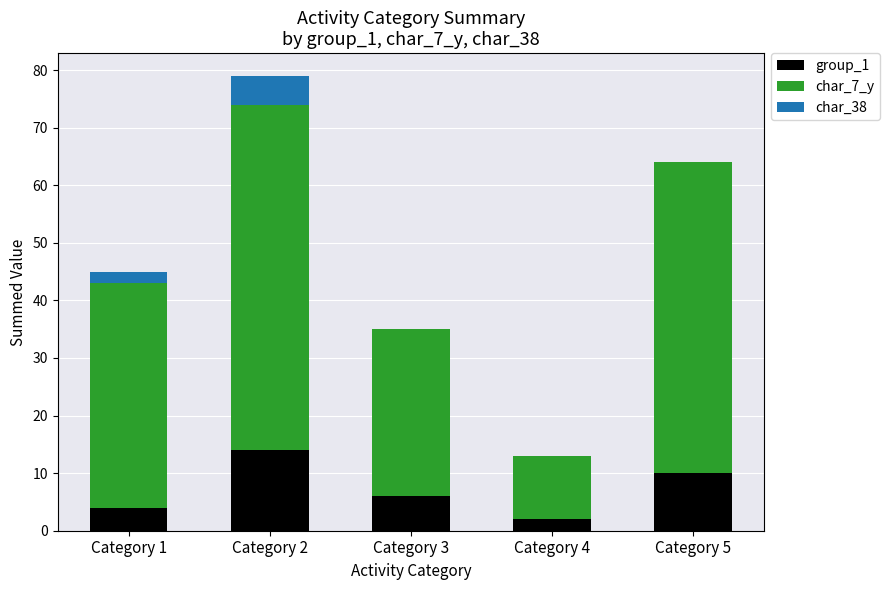

What is the highest value of the group_1 series?

14